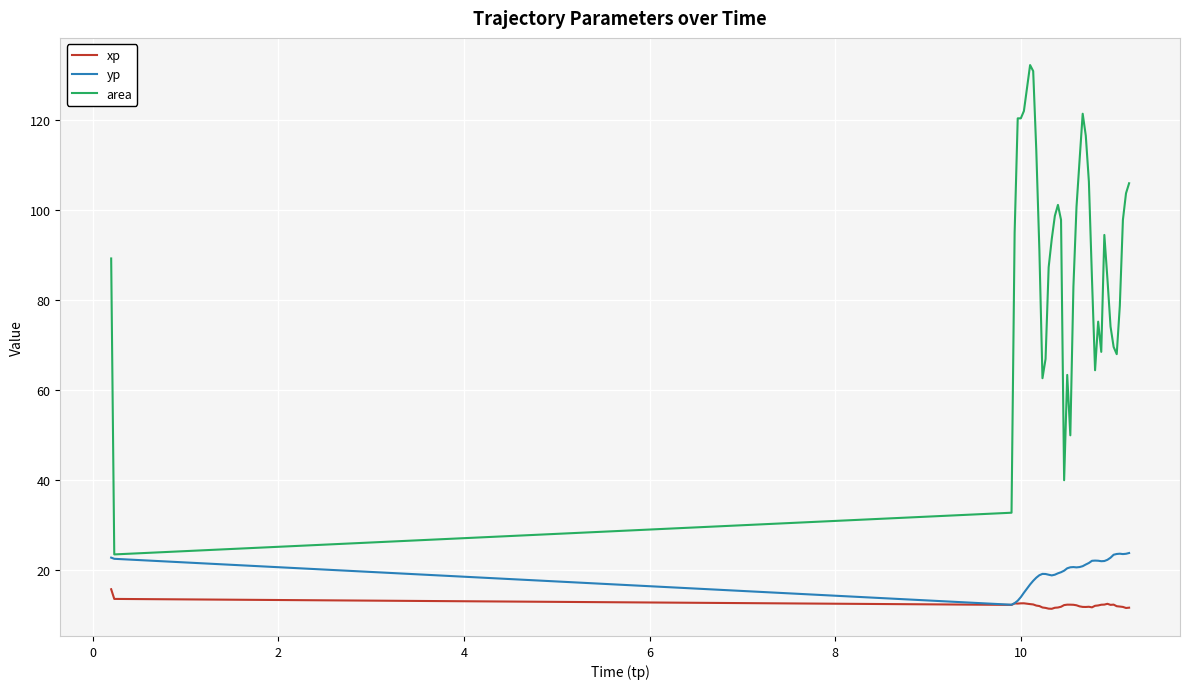

True or false: xp and area cross at least once.

False